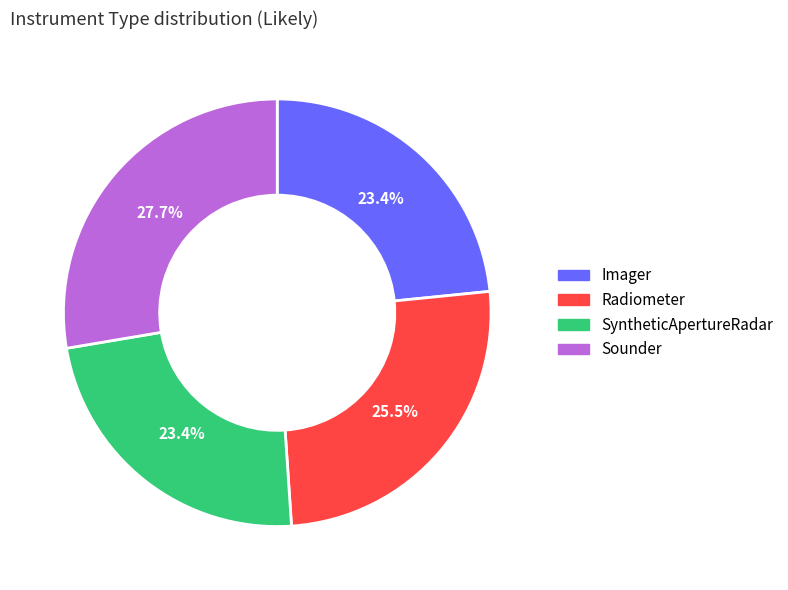

Which has a higher value, Sounder or Radiometer?

Sounder